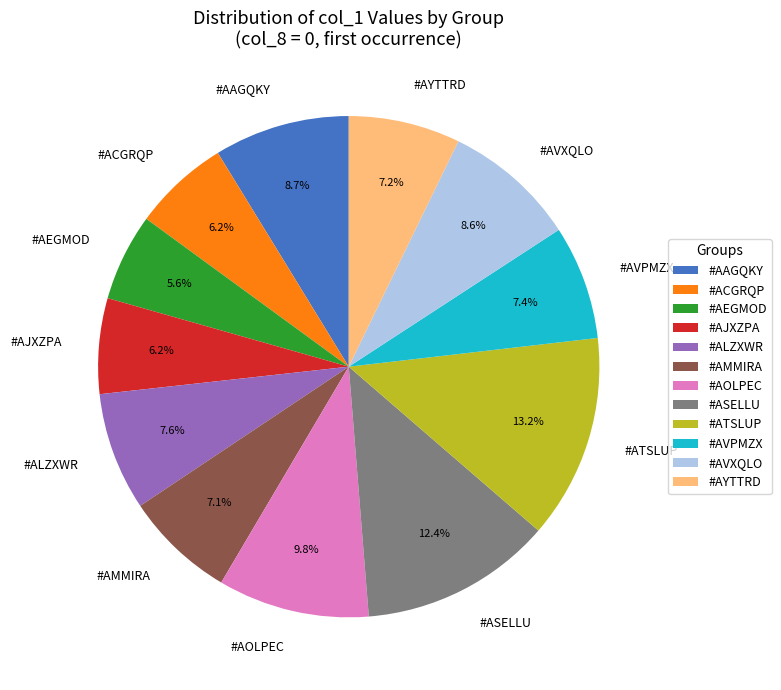

To the nearest percent, what is the combined percentage of #AAGQKY and #AEGMOD?

14%